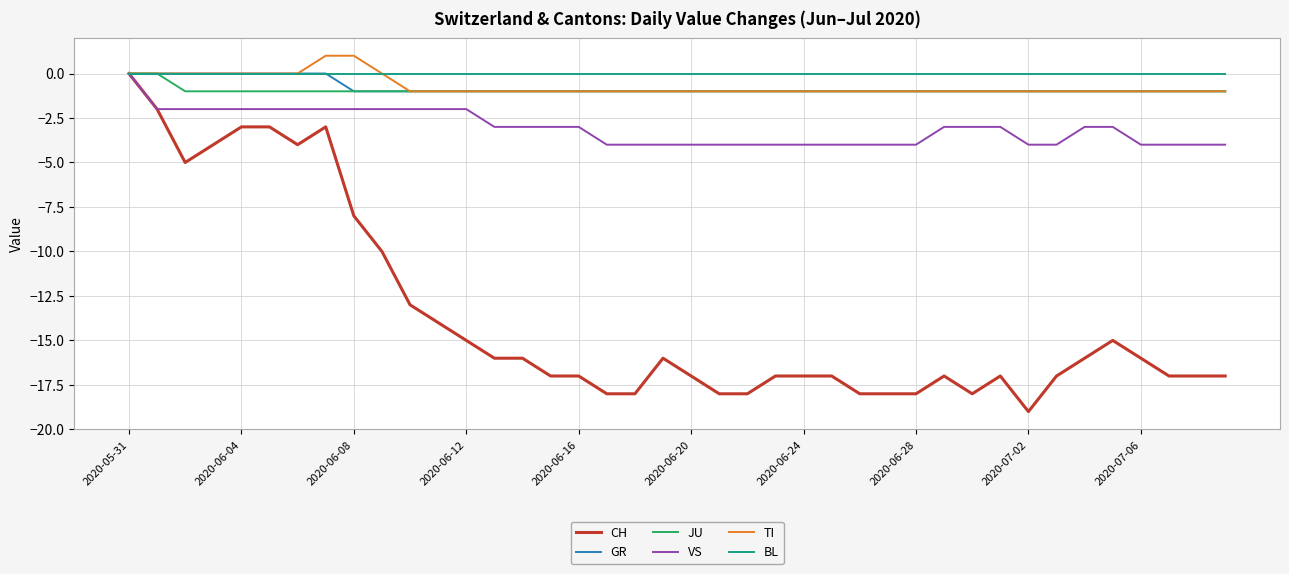

What is the difference between the second highest and minimum values in the VS series?

2